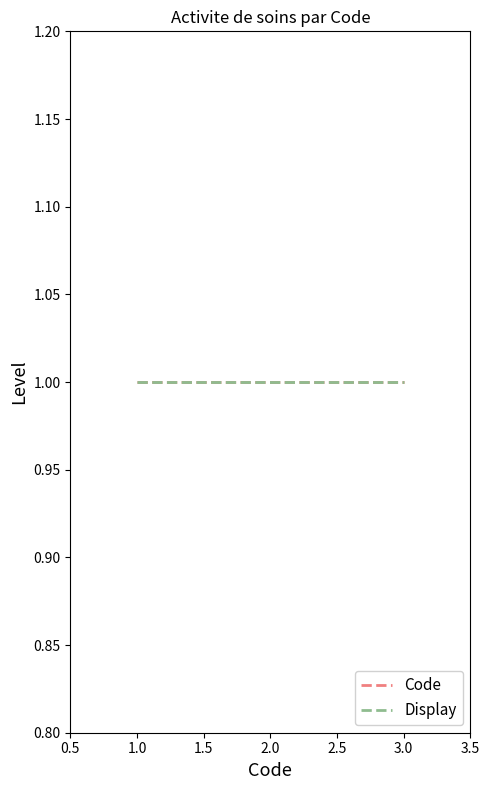

What is the value of the 1st point from the left?

1